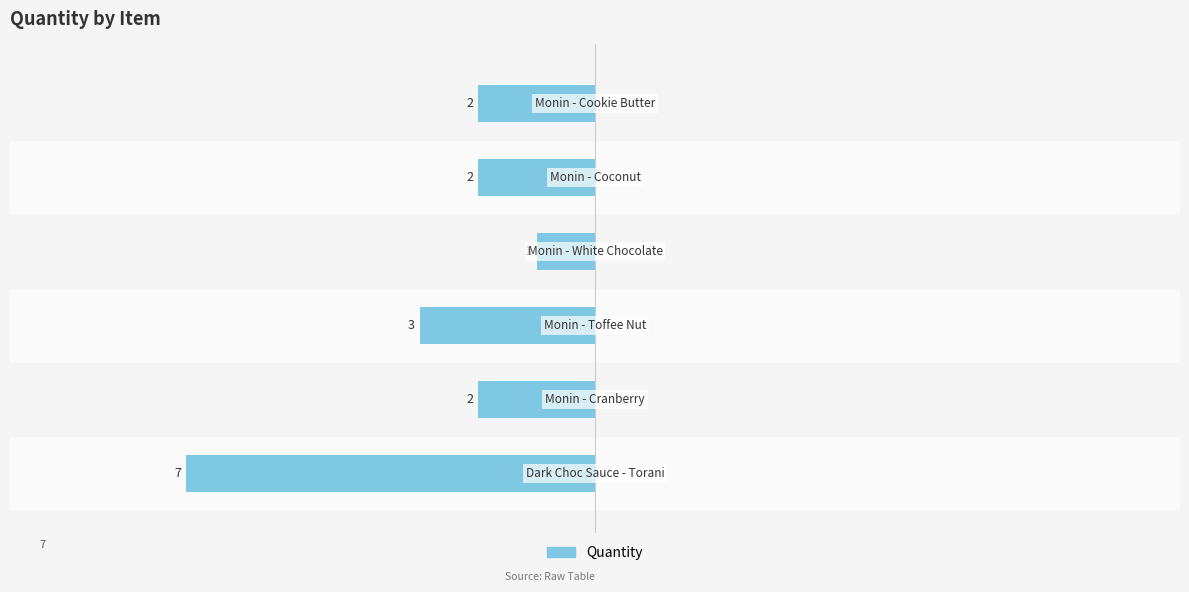

Reading left to right, list all the values displayed in this chart.

0=-7	1=-2	2=-3	3=-1	4=-2	5=-2